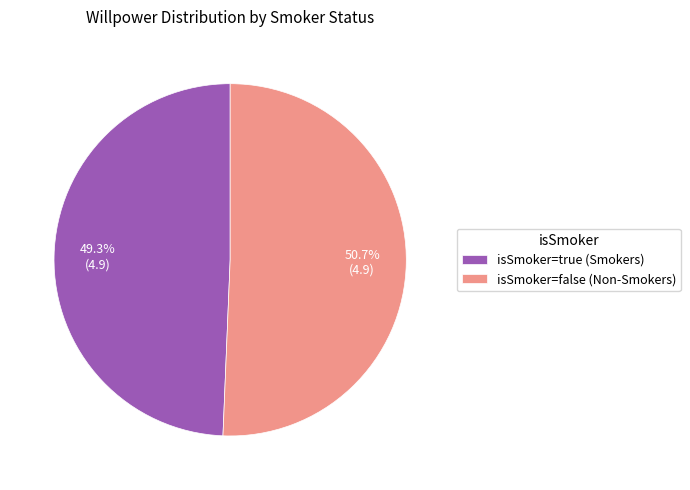

Rank the categories by value from highest to lowest.

isSmoker=false (Non-Smokers), isSmoker=true (Smokers)